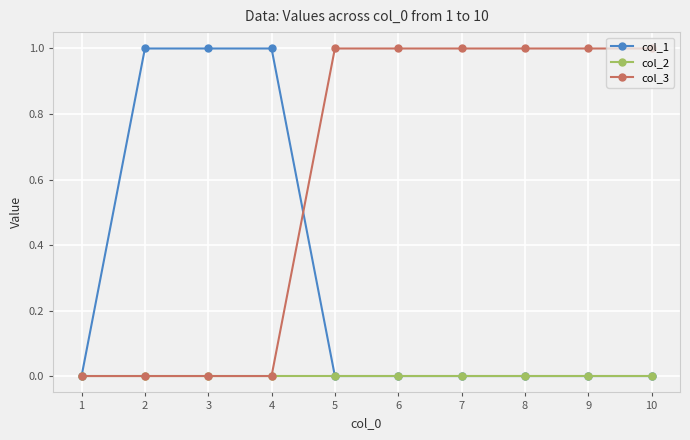

Which series has the largest total across all categories?

col_3